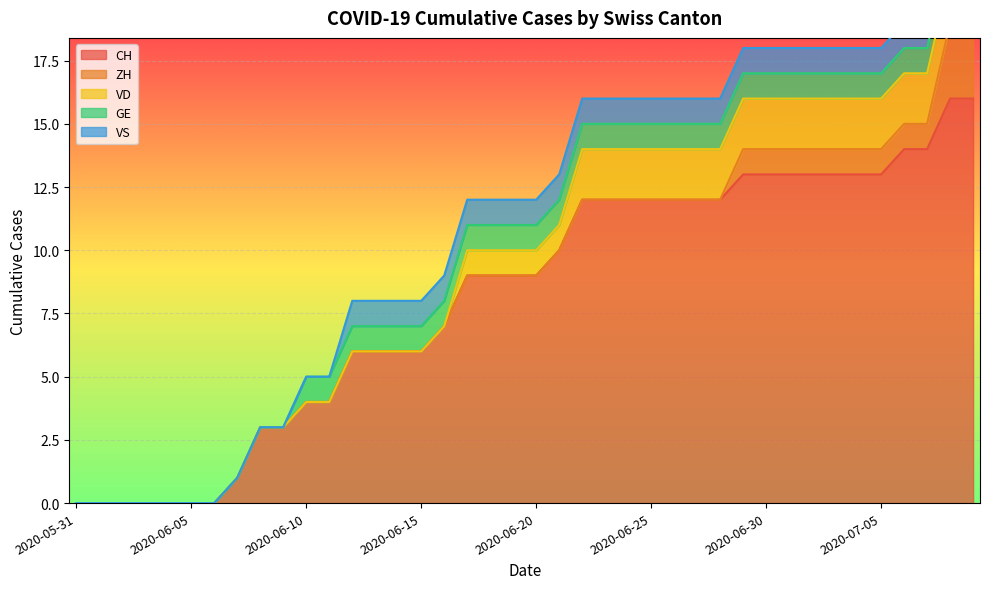

Between 2020-06-16 and 2020-06-23, which series saw the biggest shift?

CH